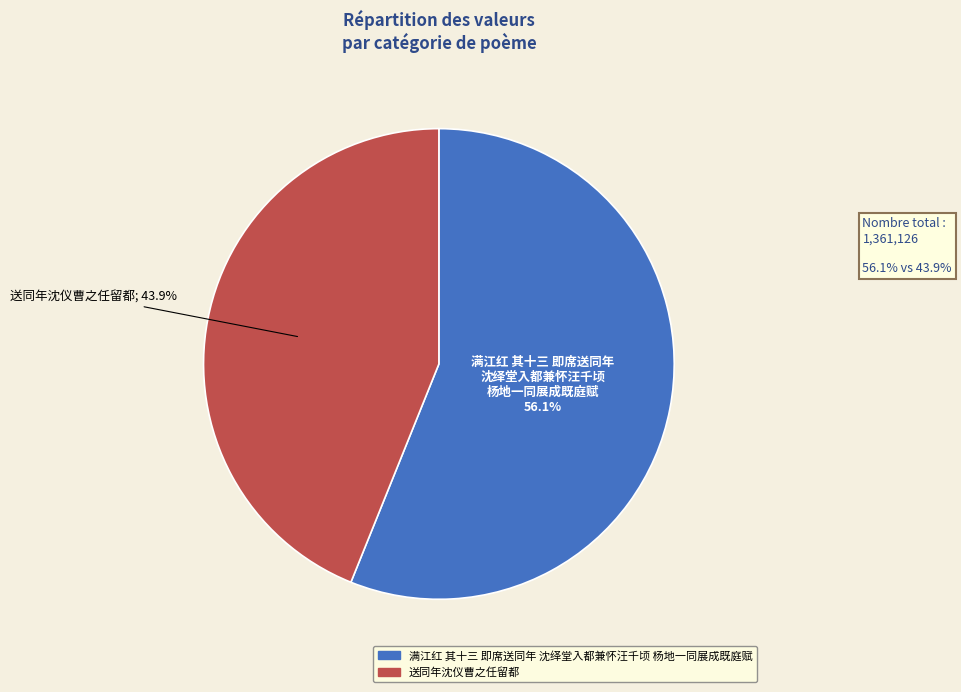

Is there any slice that represents more than half of the pie?

Yes